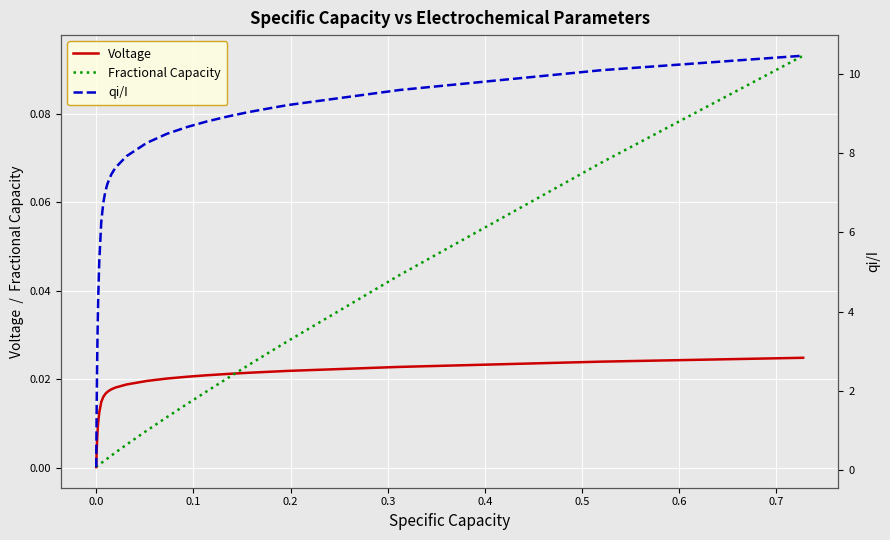

How many lines are shown in the chart?

3